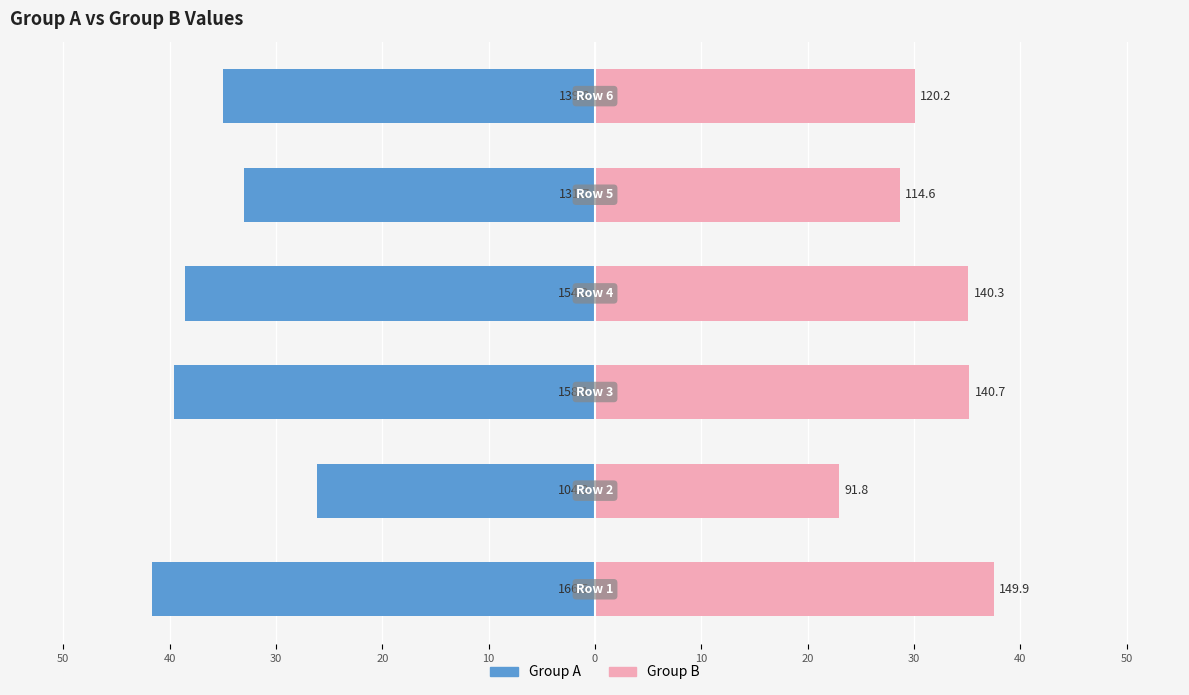

Between 30 and 10, which series saw the biggest shift?

Group A